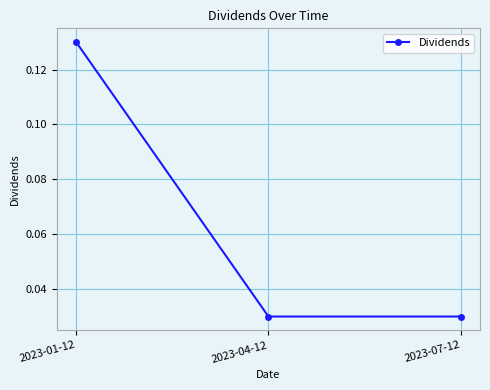

What is the label of the 3rd point from the right?

2023-01-12